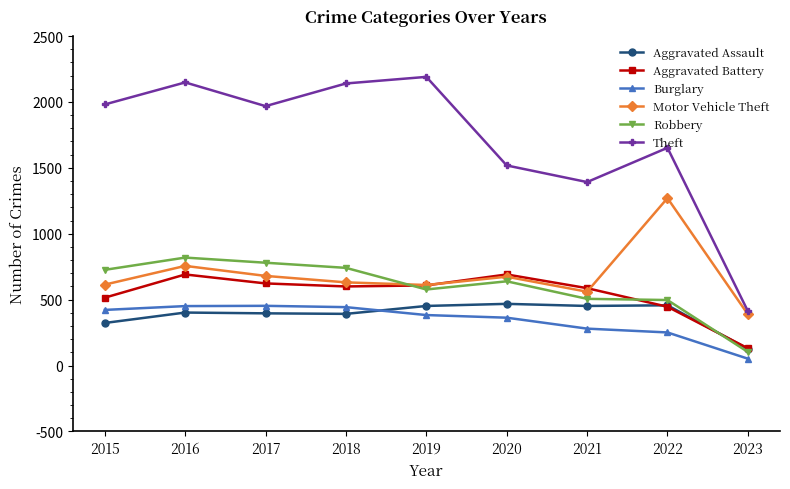

True or false: Aggravated Assault has more than 1 points higher than both neighbors.

True